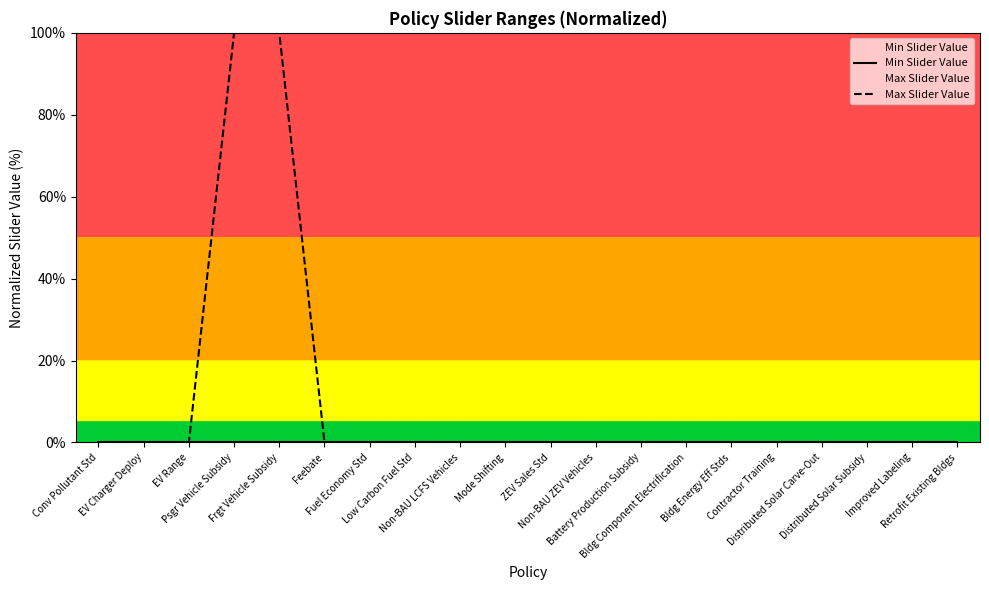

Between Bldg Component Electrification and EV Charger Deploy, which is larger?

Bldg Component Electrification